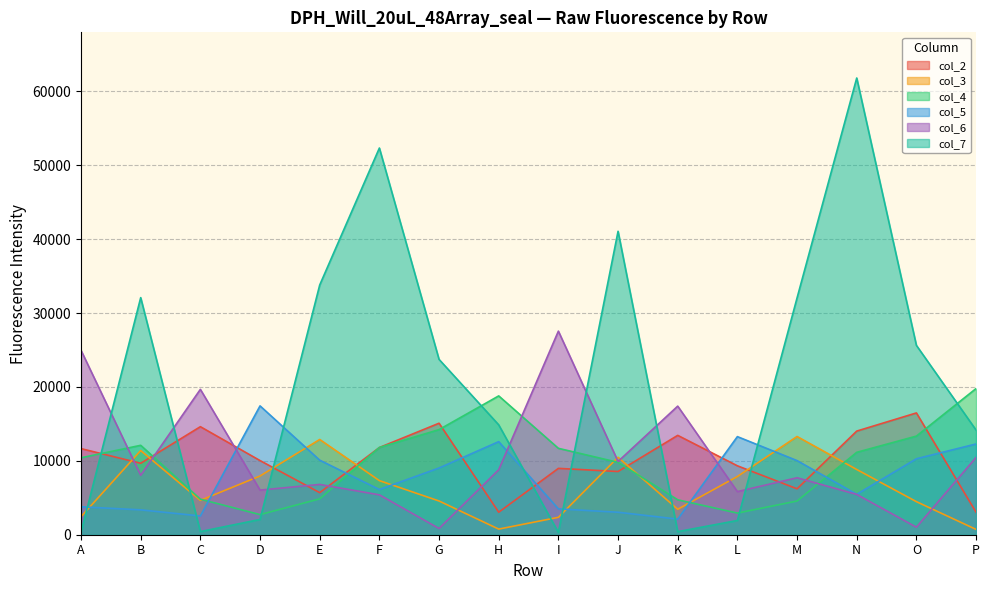

How many series are shown in this chart?

6